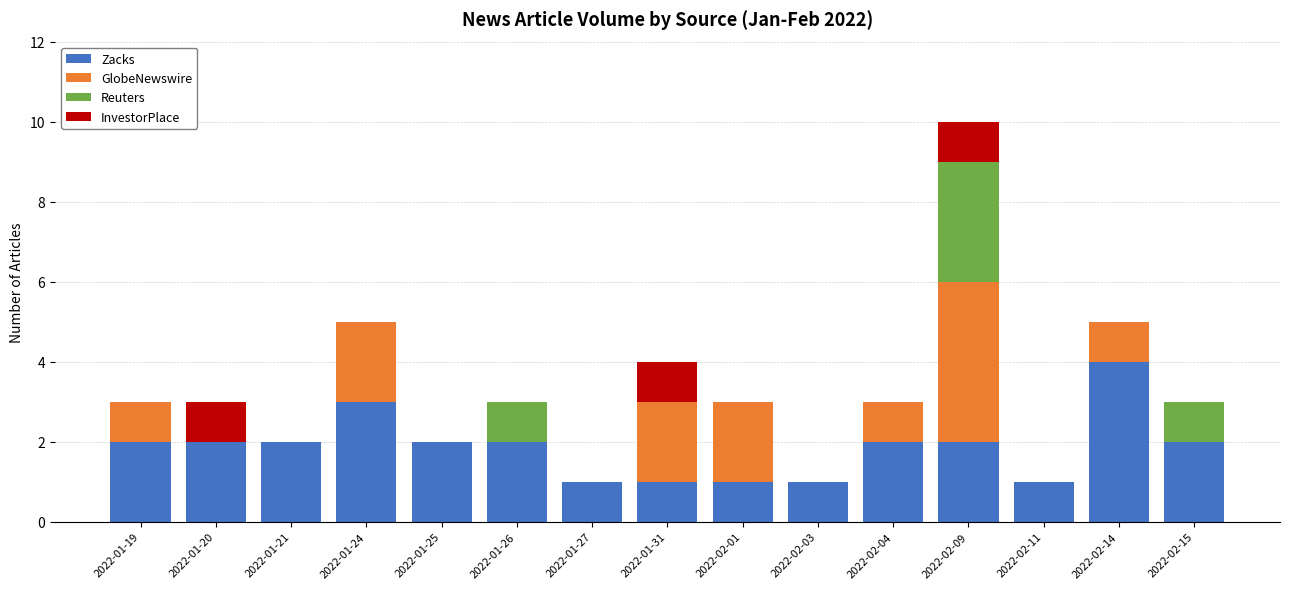

At which category is the sum across all series the highest?

2022-02-09